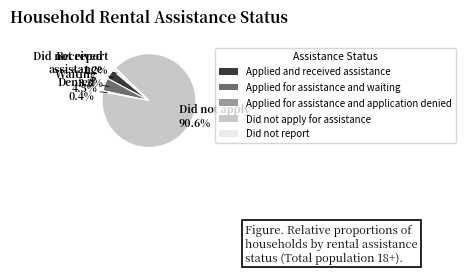

Rank the categories by value from highest to lowest.

Did not apply for assistance, Applied for assistance and waiting, Applied and received assistance, Did not report, Applied for assistance and application denied